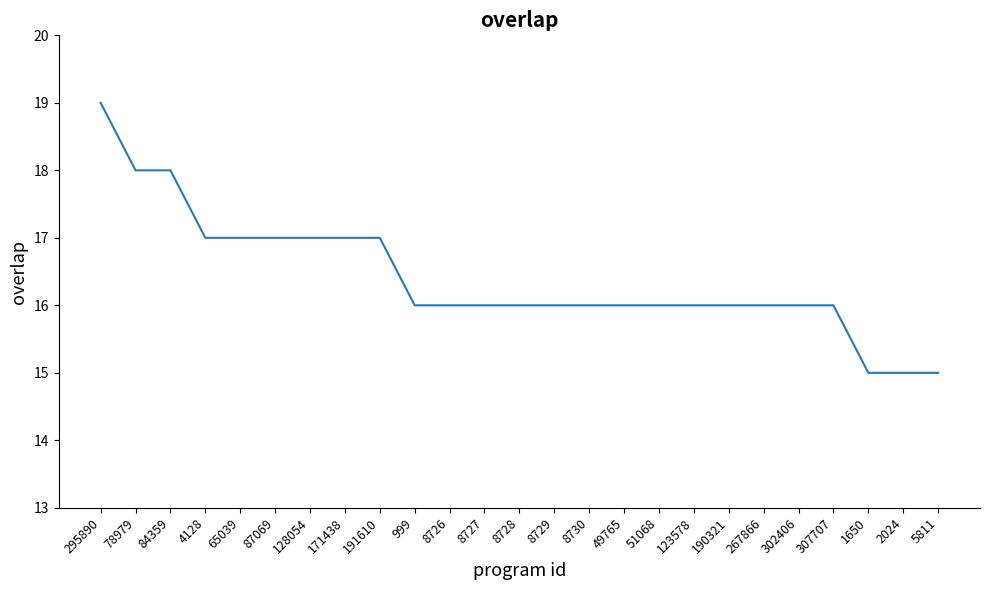

What is the approximate value at 190321?

16